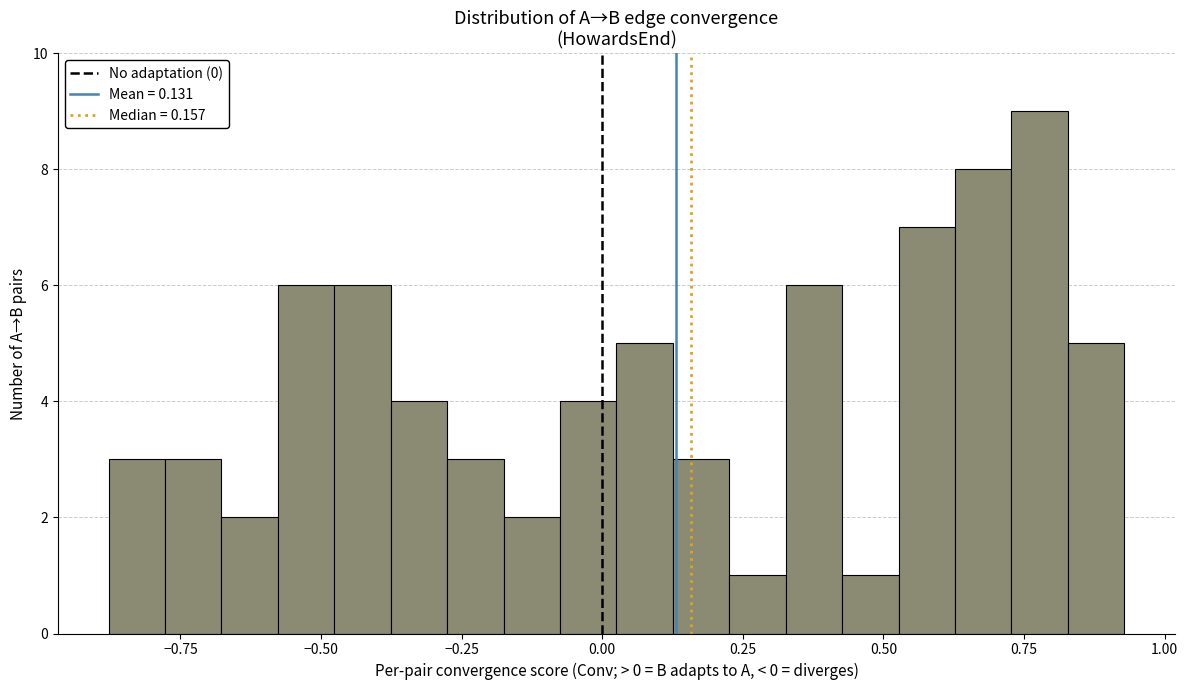

Read against the x-axis, roughly where is the centre of the tallest bar?

0.80